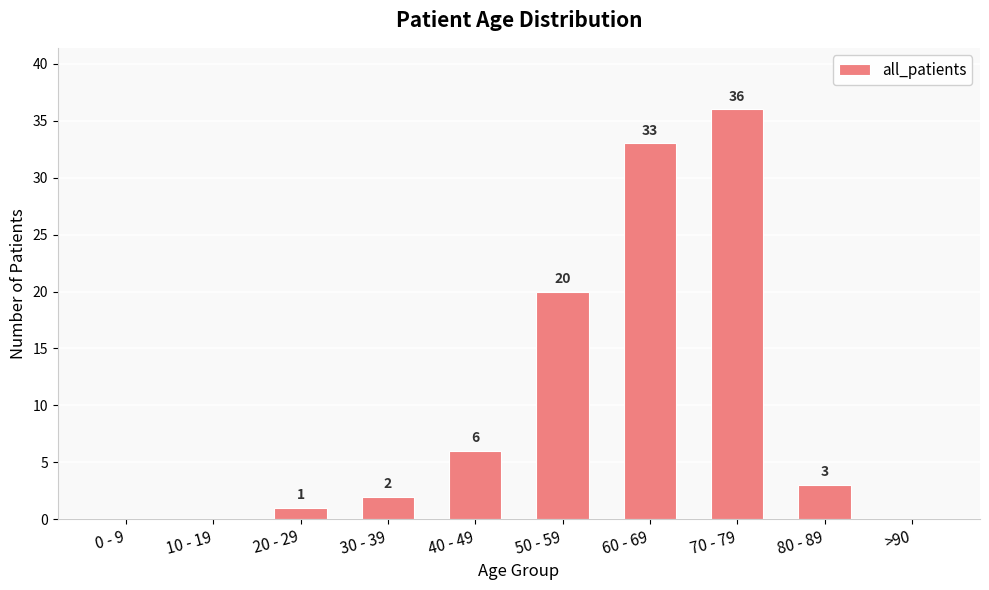

Approximately how many times larger is the value at 50 - 59 compared to 60 - 69?

0.6